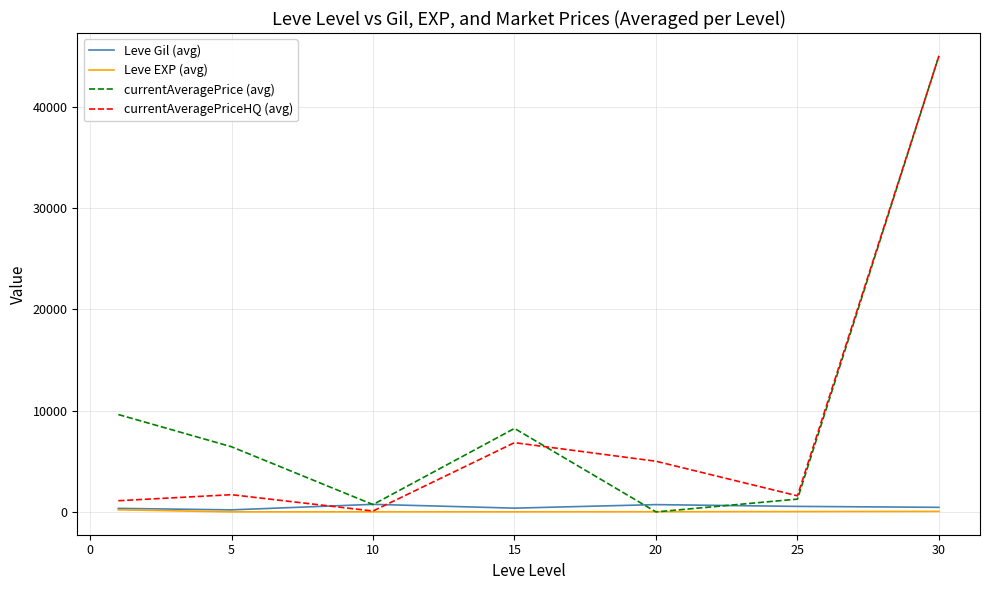

Which series ends up on top after the final intersection of Leve EXP (avg) and currentAveragePrice (avg)?

currentAveragePrice (avg)